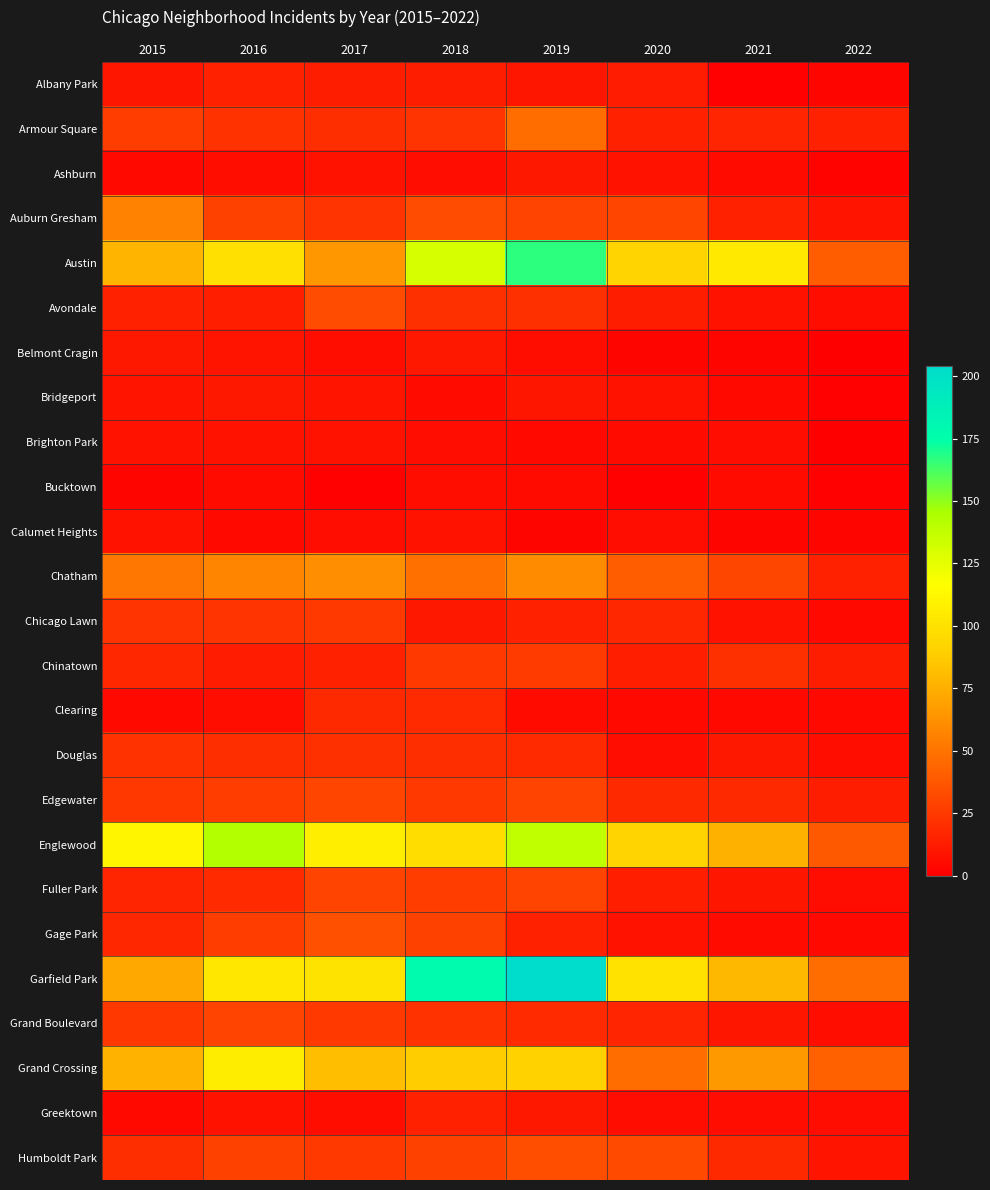

How many data points does each series have?

8